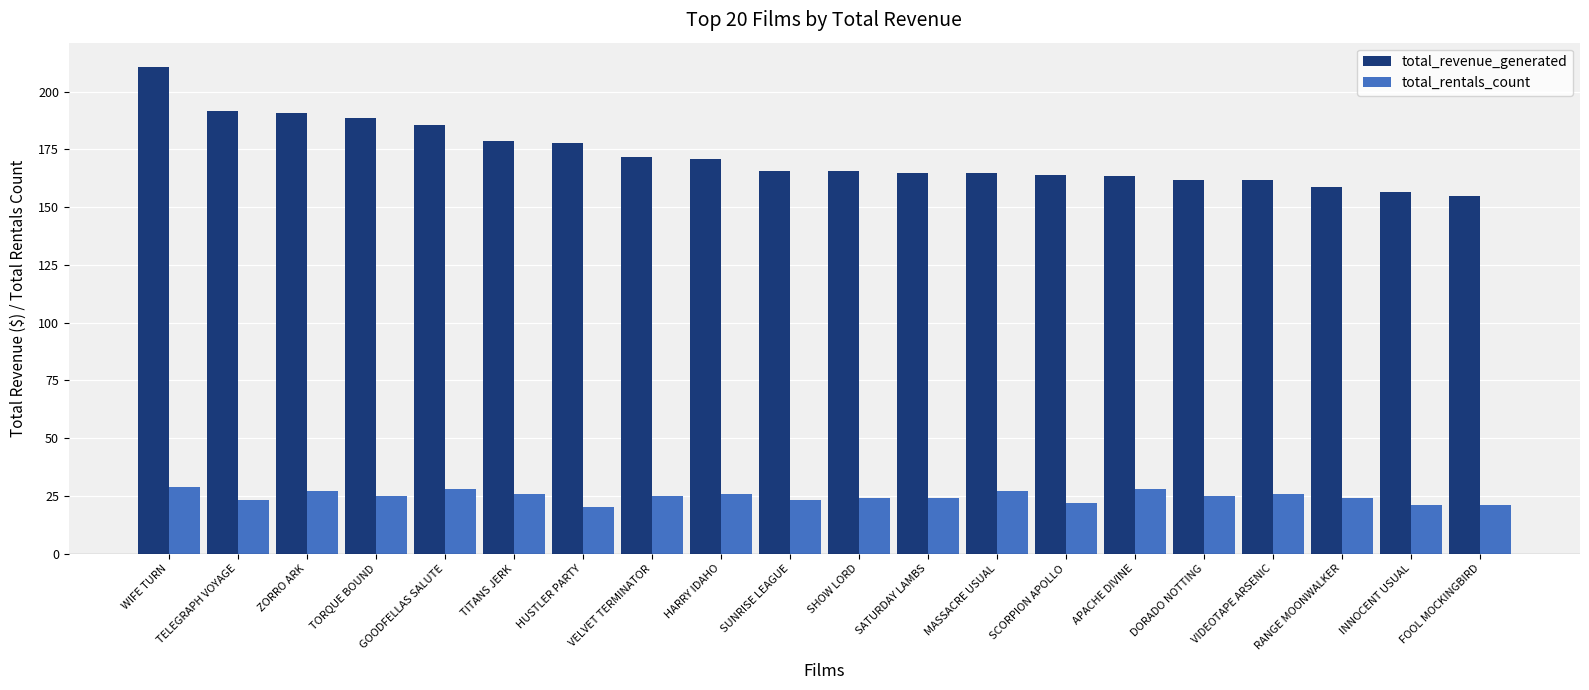

Which series has the largest range (max minus min)?

total_revenue_generated